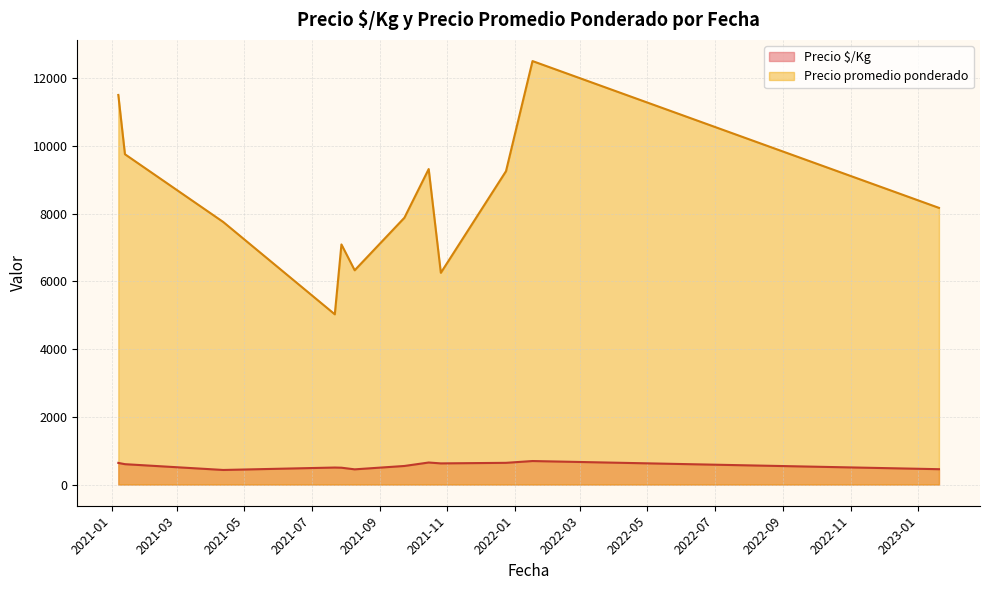

What is the average value of the Precio $/Kg series?

561.2